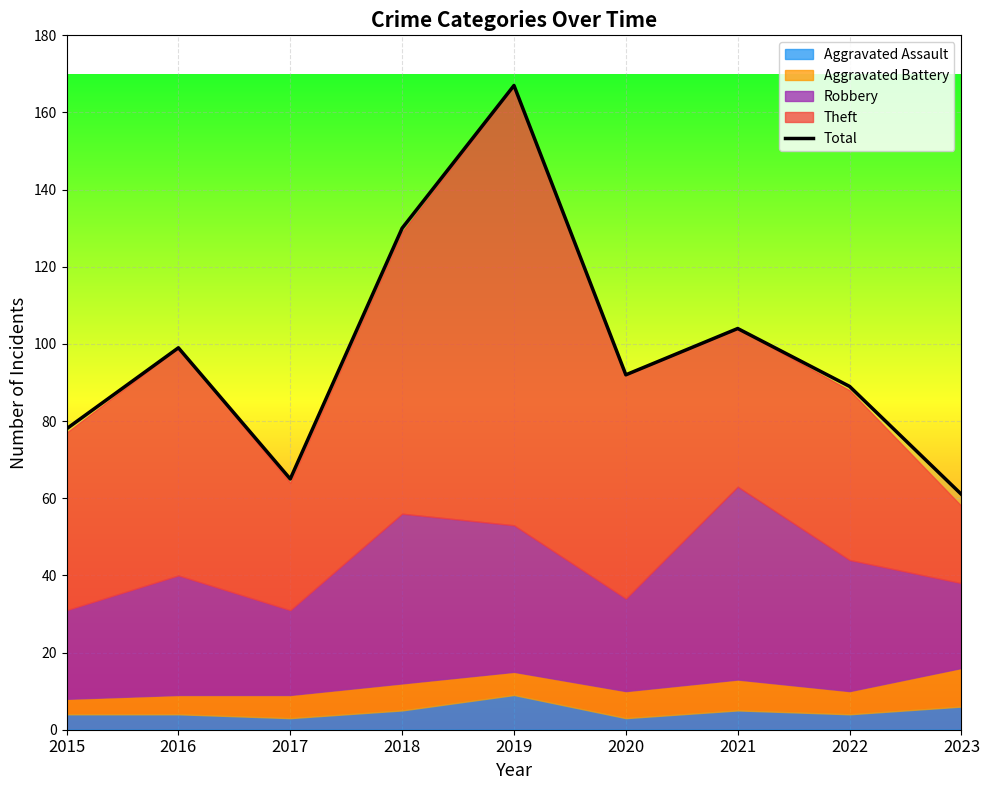

Rank the categories by value from lowest to highest.

2023, 2017, 2015, 2022, 2020, 2016, 2021, 2018, 2019